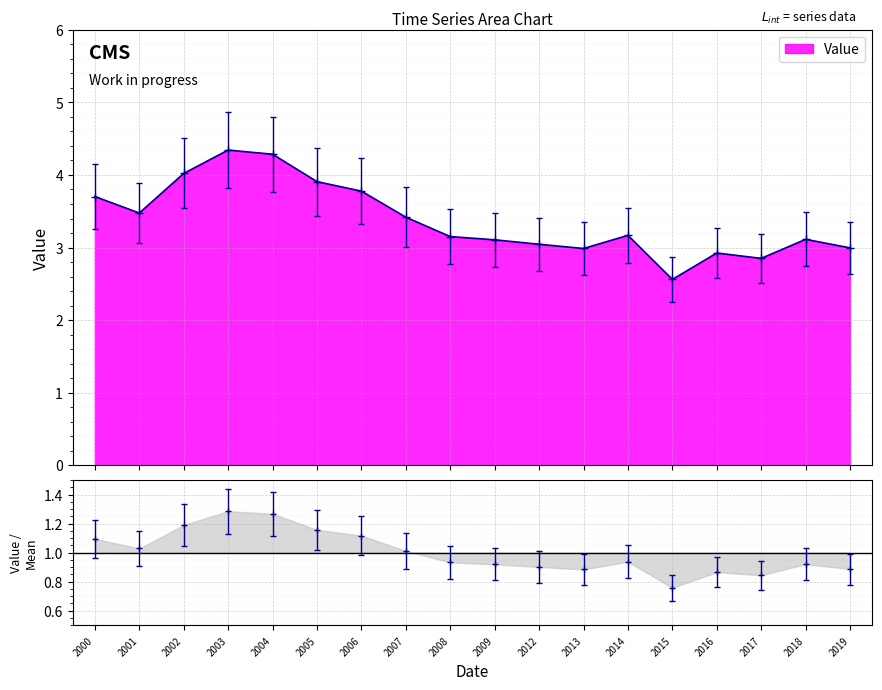

What is the minimum value for Value?

2.6